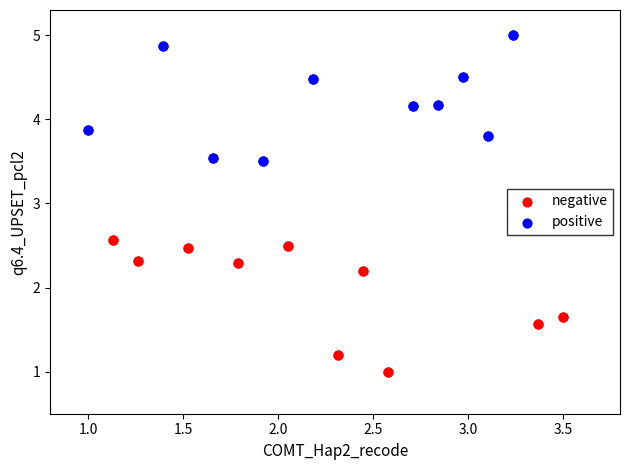

Which series contains the lowest Y value?

negative